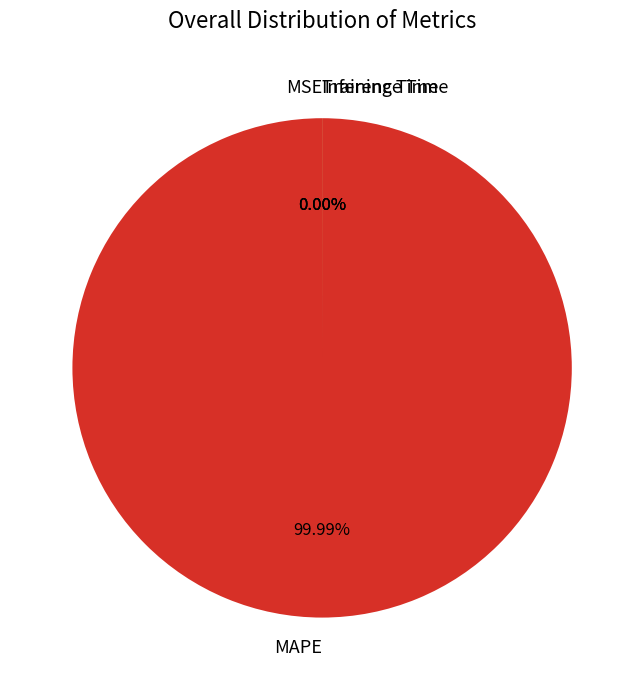

To the nearest percent, what is the average slice percentage?

25%